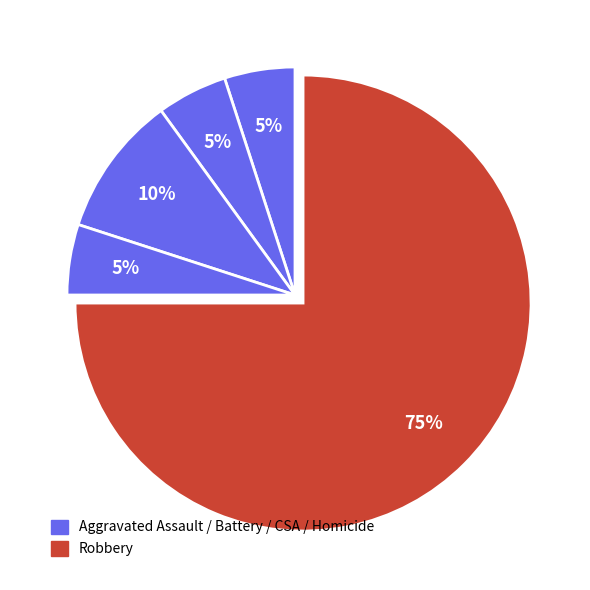

How many slices are in this pie chart?

5